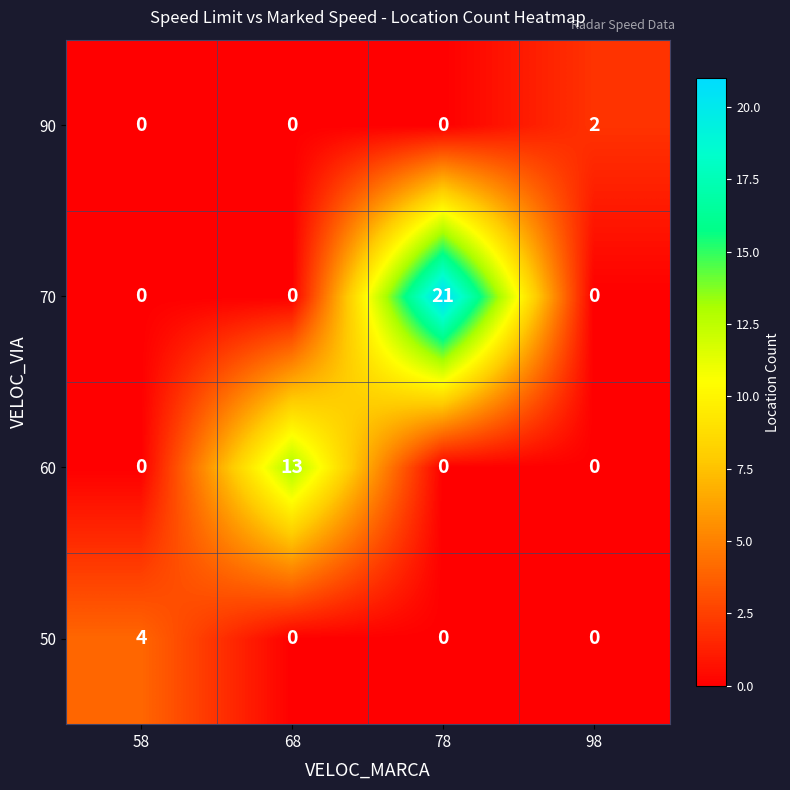

Count the number of data series in this chart.

4